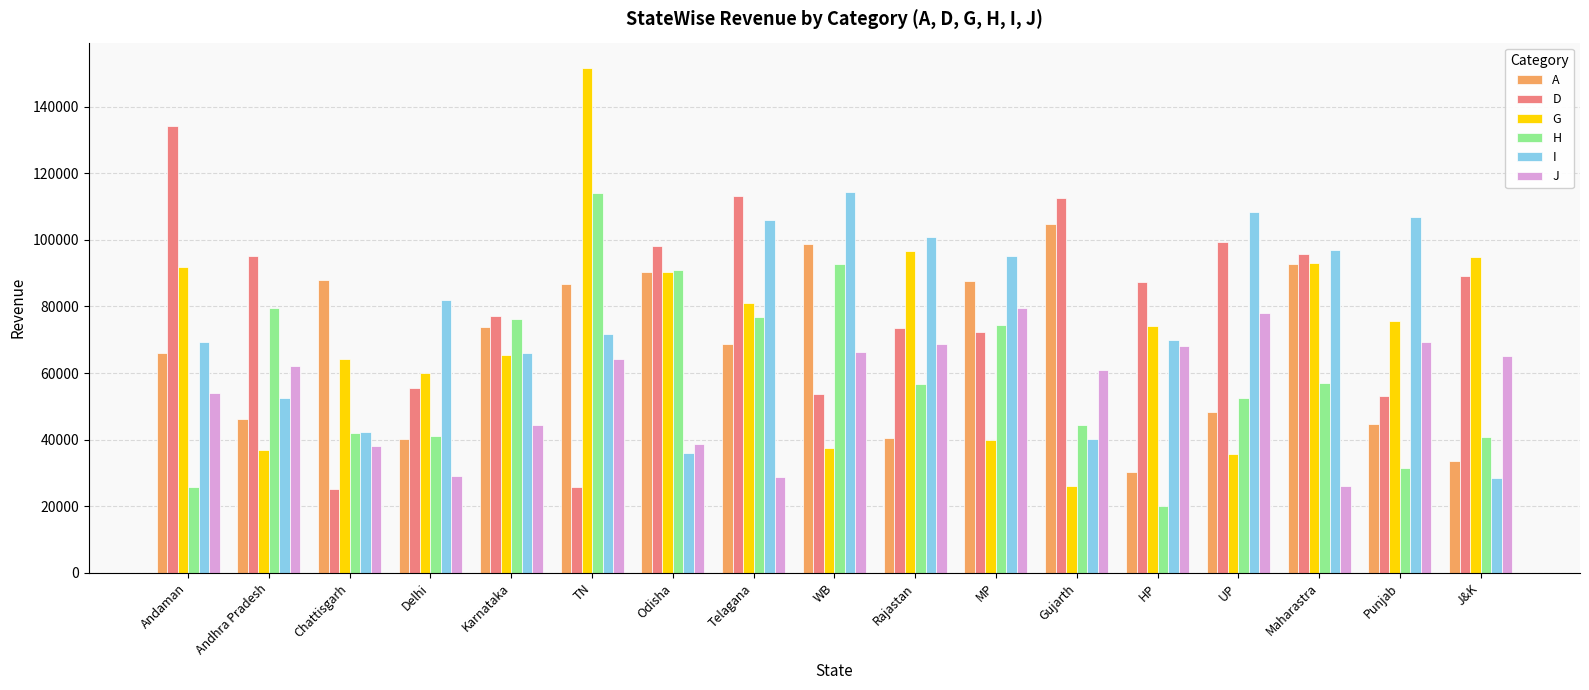

What is the difference between the J values at Odisha and Rajastan?

29946